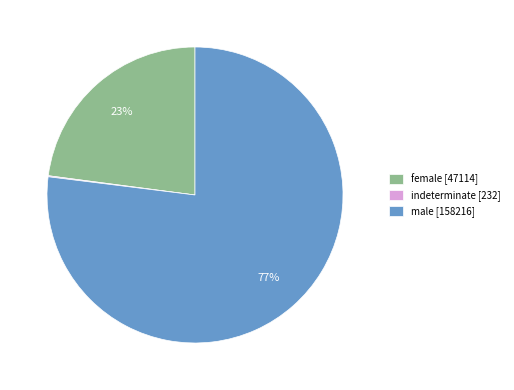

Is the sum of female and male greater than half?

Yes